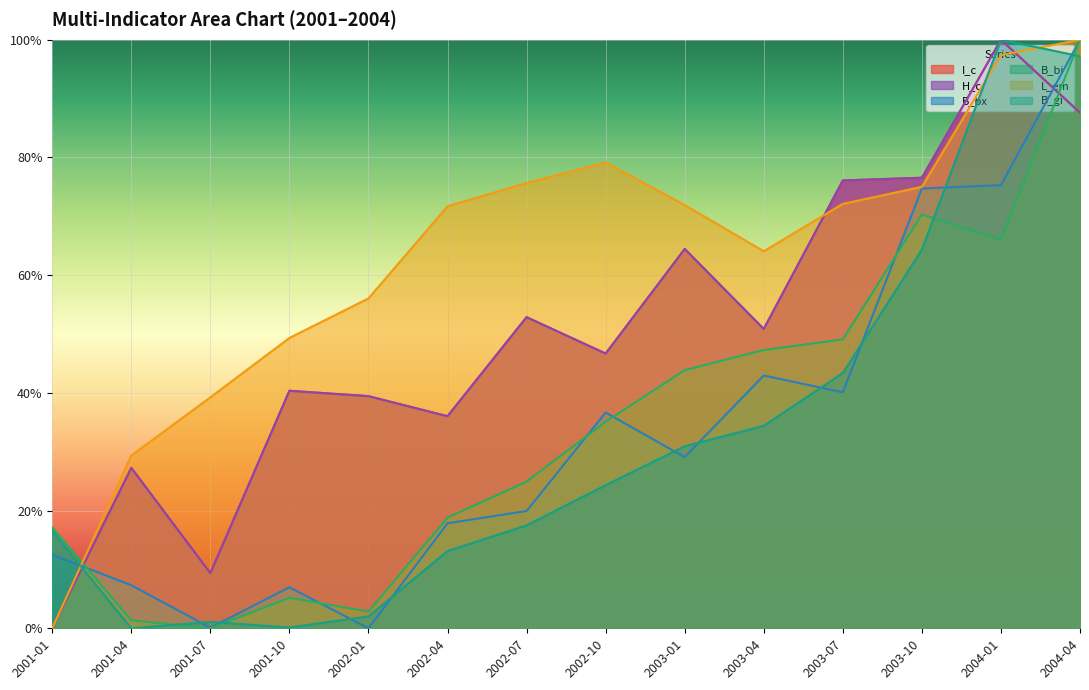

What is the difference between the highest and lowest values at 2003-04?

29.7